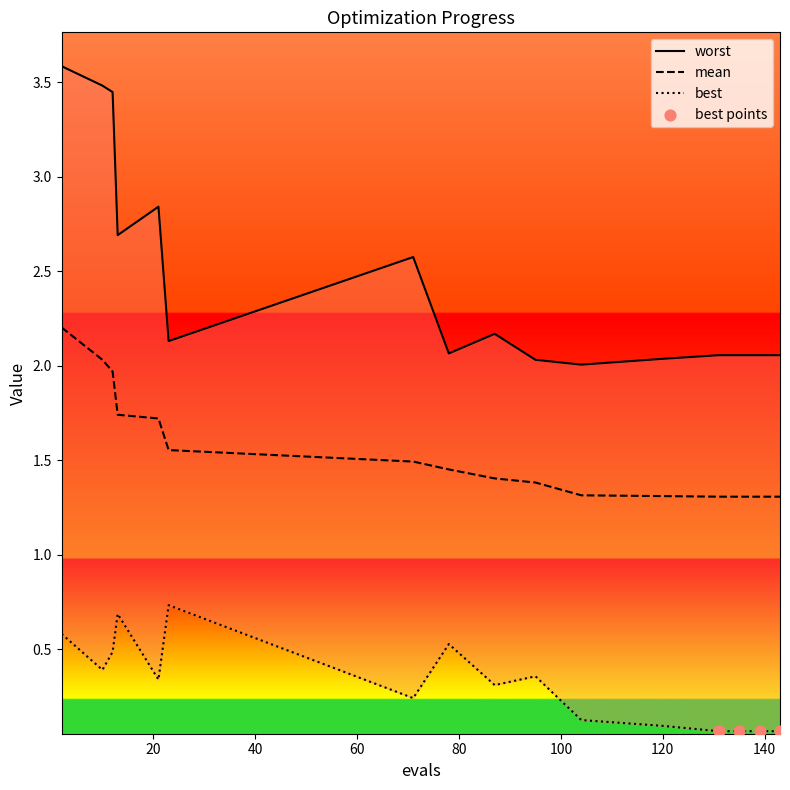

At how many categories does at least one series exceed 0?

16